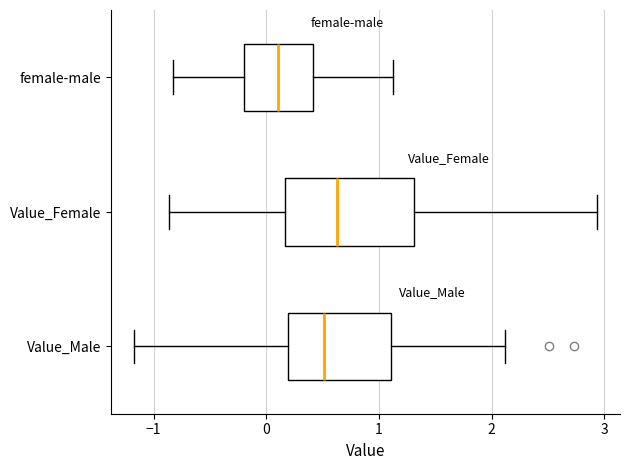

Which box's median line is the furthest to the left?

female-male